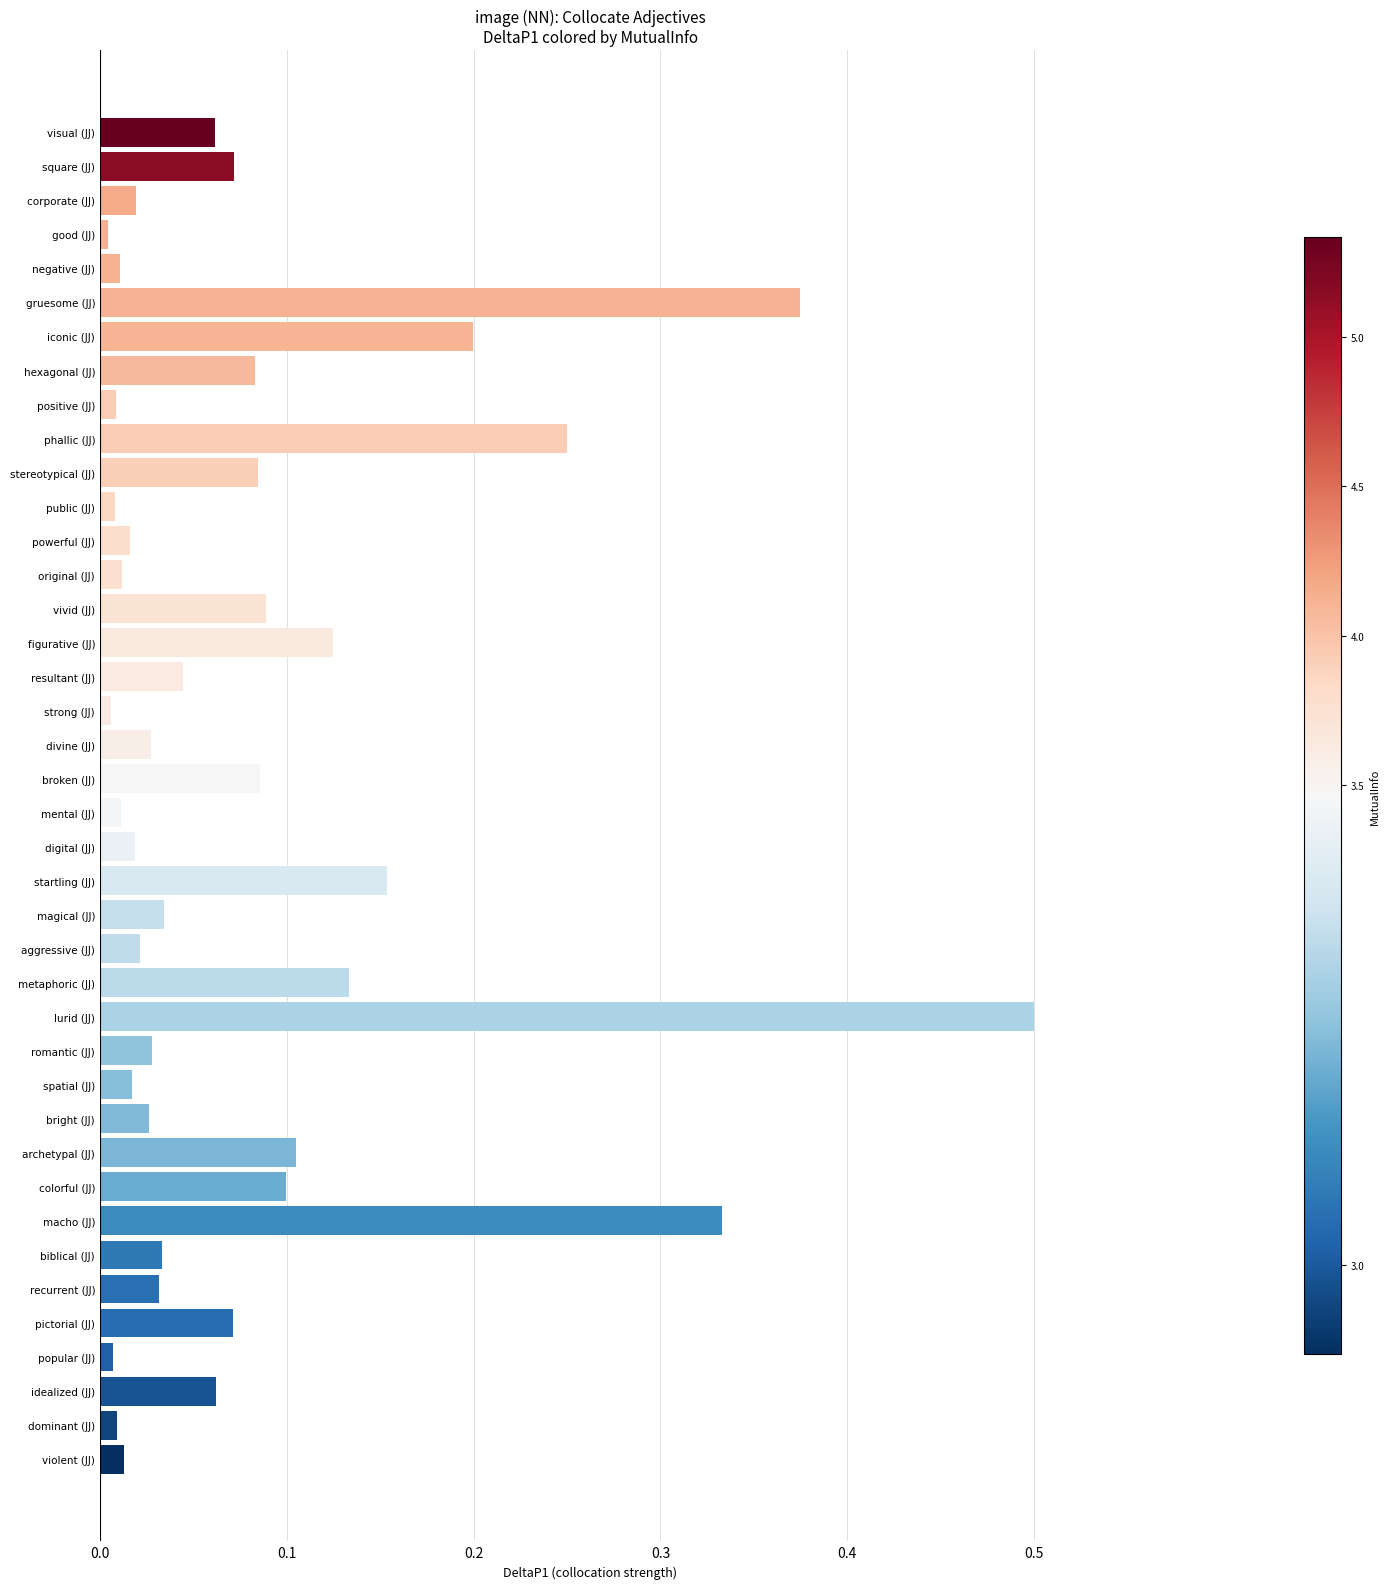

What is the label of the 1st bar from the bottom?

violent (JJ)